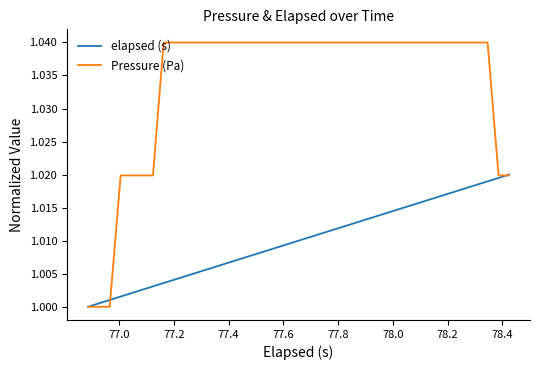

Does the chart have visible grid lines?

No